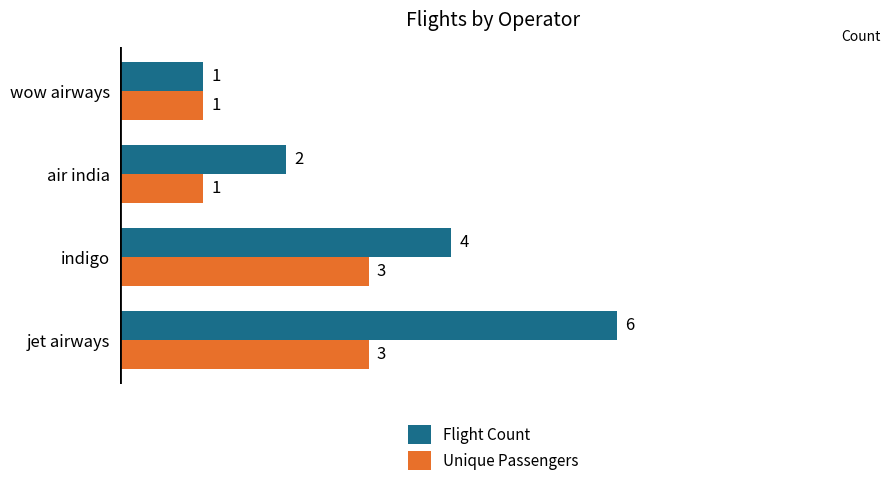

Between indigo and wow airways, which series saw the biggest shift?

Flight Count